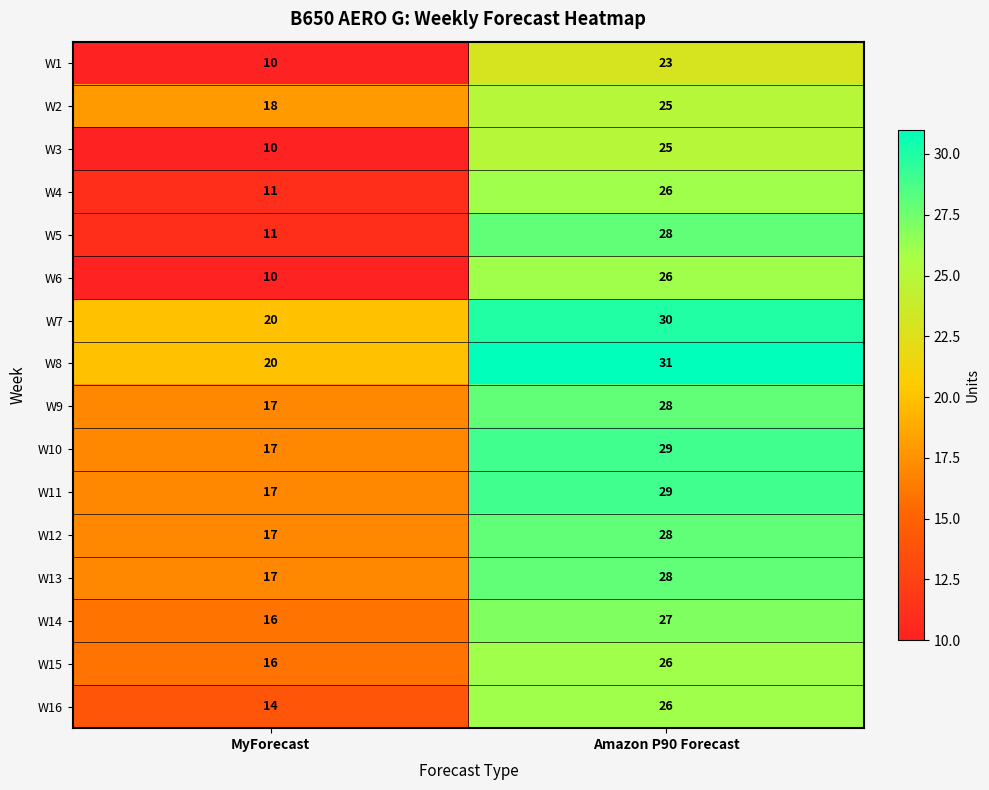

Which series has the widest spread of values?

W5